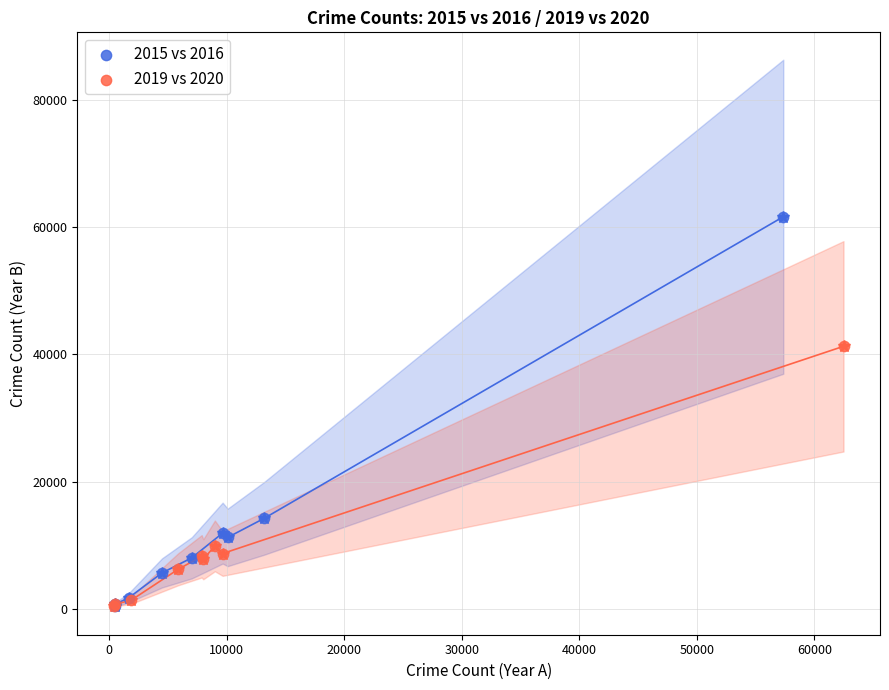

Which series has the largest Y range (max minus min)?

2015 vs 2016